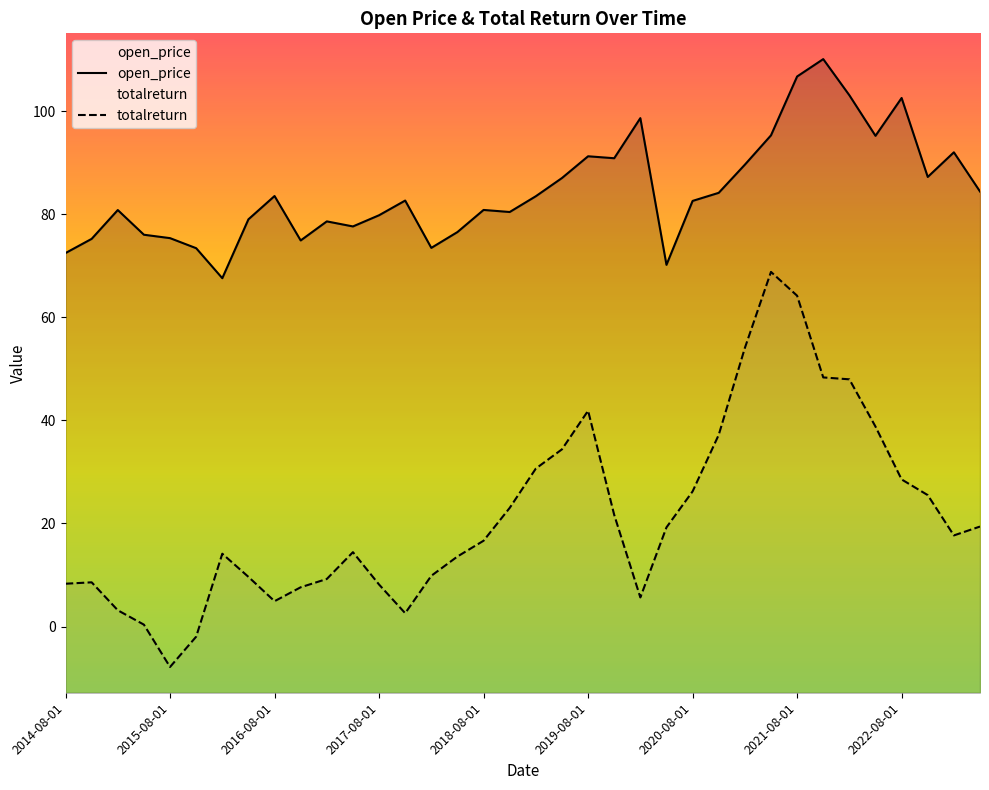

Is it true that totalreturn equals 3.2 at 2015-02-01?

True